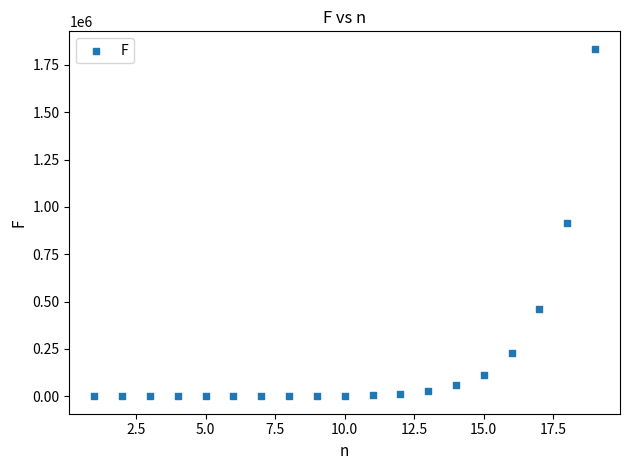

What is the range of Y values (max minus min)?

1834983